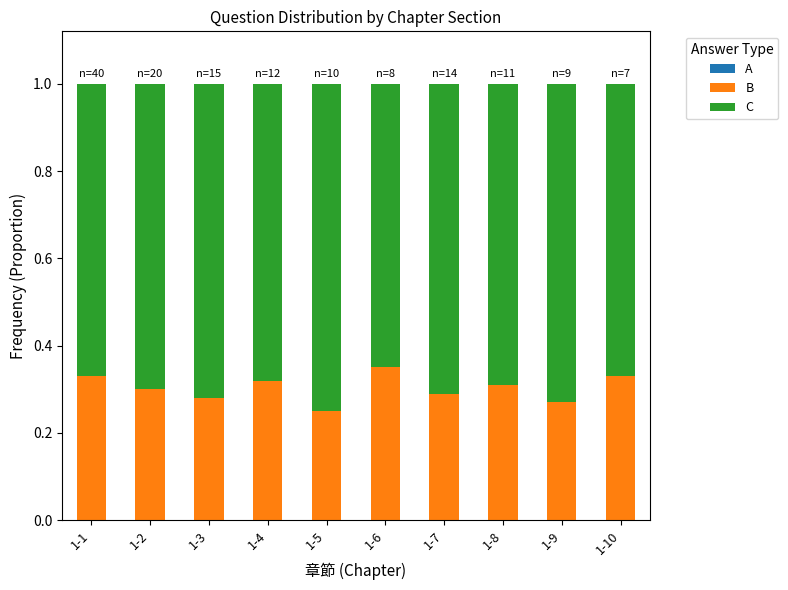

True or false: B has a value of 0.2 at 1-2.

False